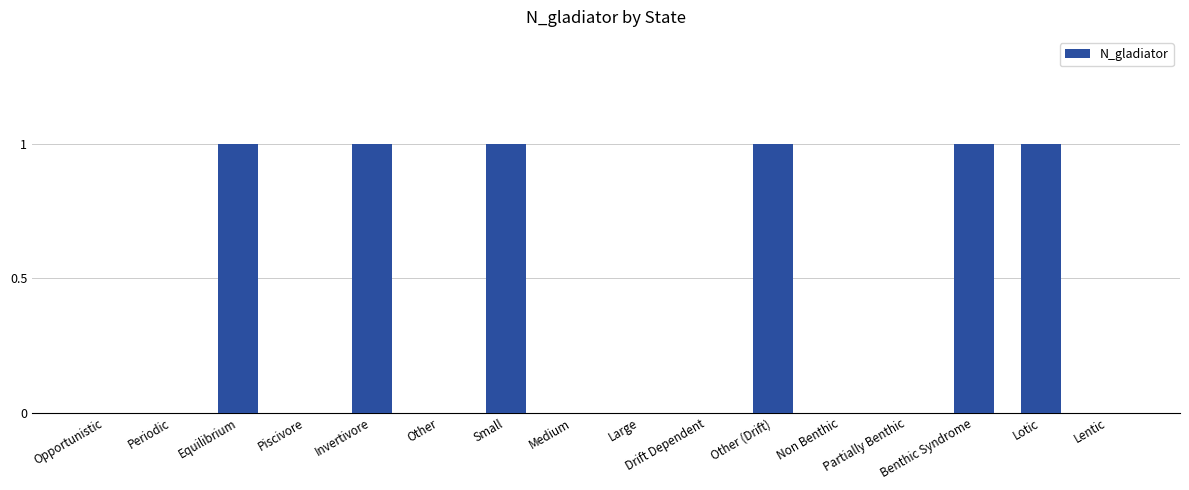

What value does the data have at Lotic?

1